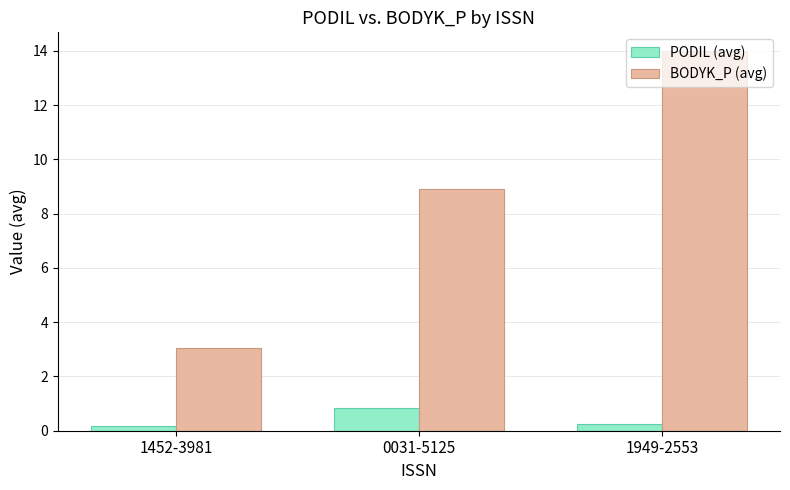

Which series changed the most between 0031-5125 and 1949-2553?

BODYK_P (avg)